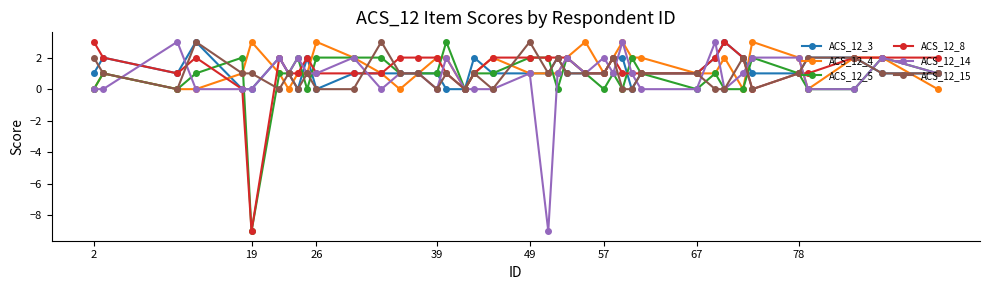

At how many categories does at least one series exceed -1?

40